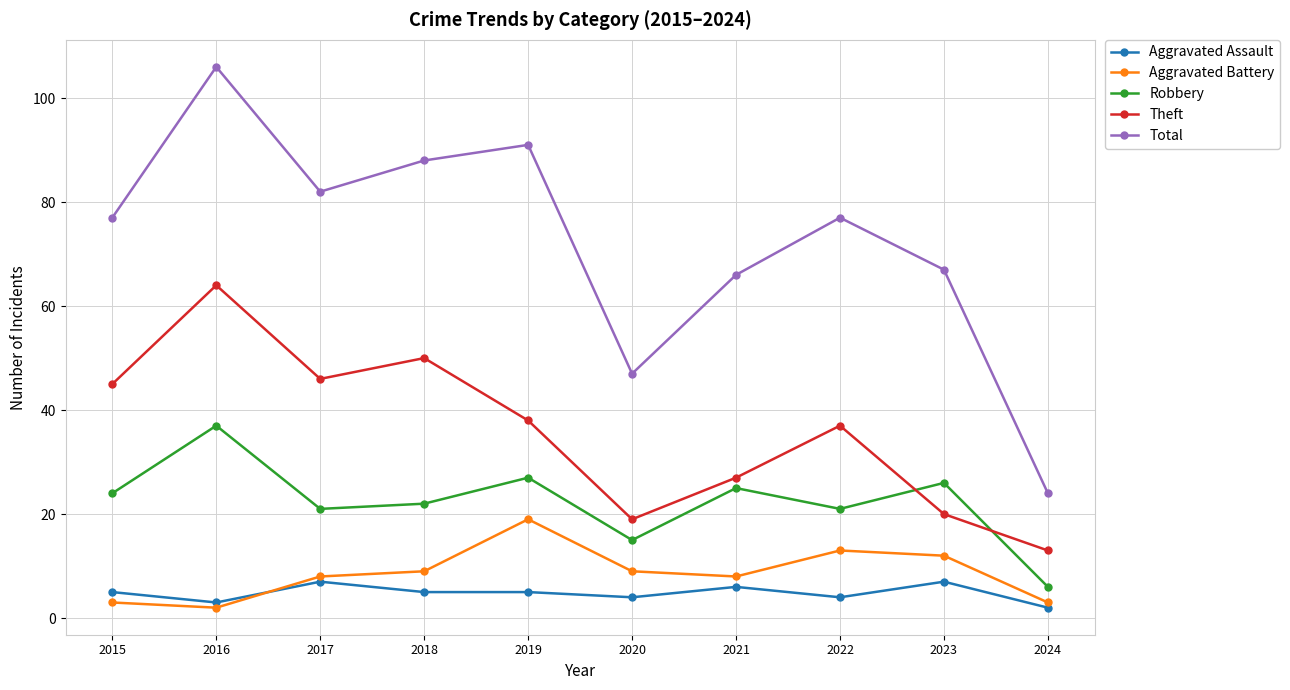

What is the average value of the Robbery series?

22